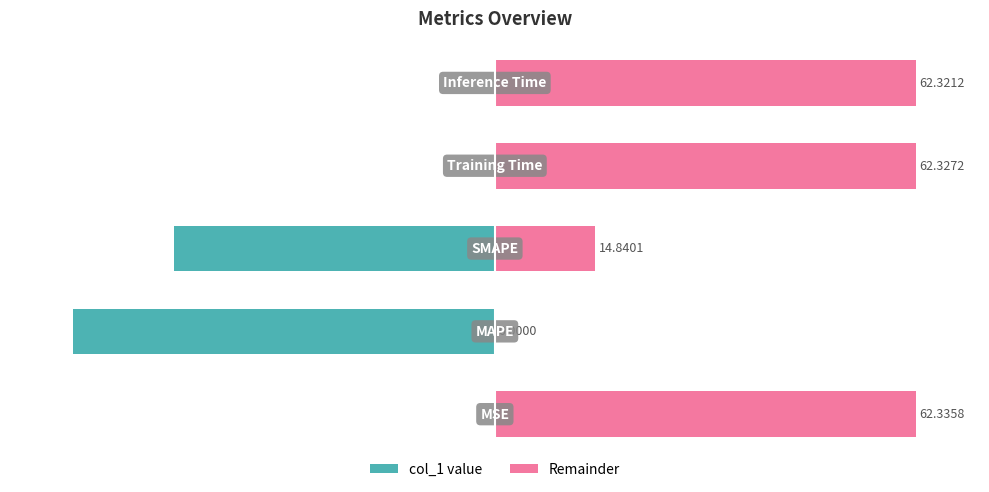

What is the difference between the maximum and minimum values in the Remainder series?

62.3